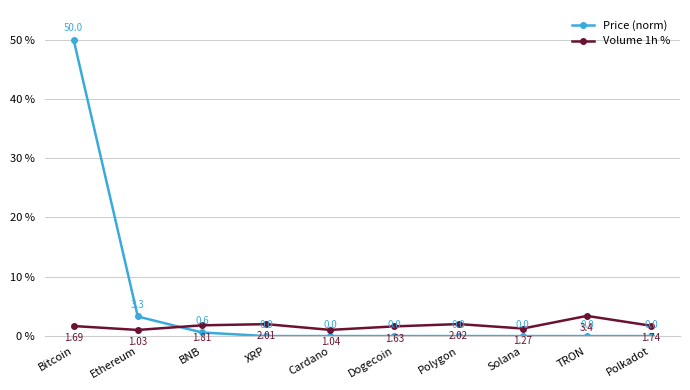

At which label does Price (norm) reach its peak?

Bitcoin